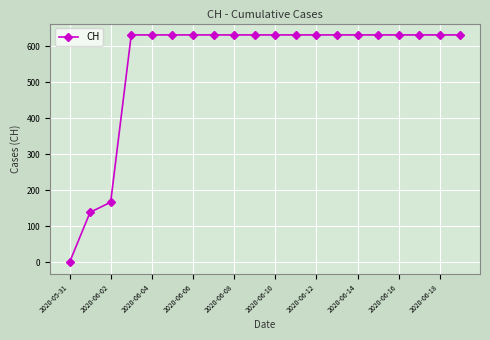

How many lines are shown in the chart?

1